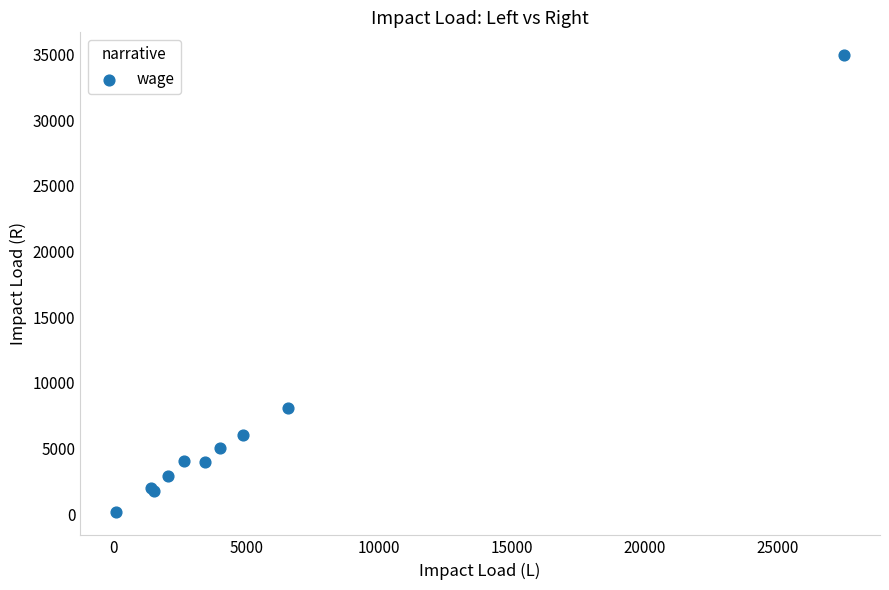

What Y value in the scatter plot is closest to 17537?

8106.1